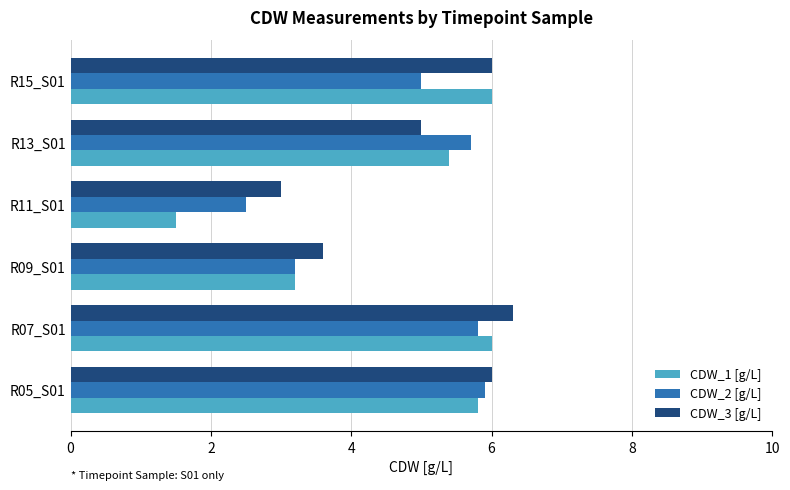

How many categories are shown in the chart?

6